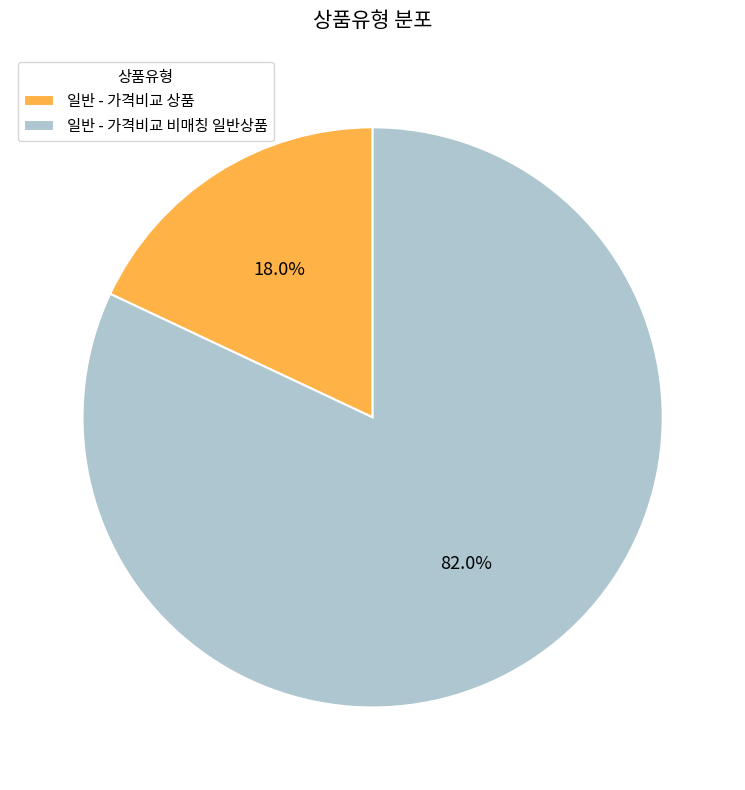

Is the sum of 일반 - 가격비교 비매칭 일반상품 and 일반 - 가격비교 상품 greater than half?

Yes